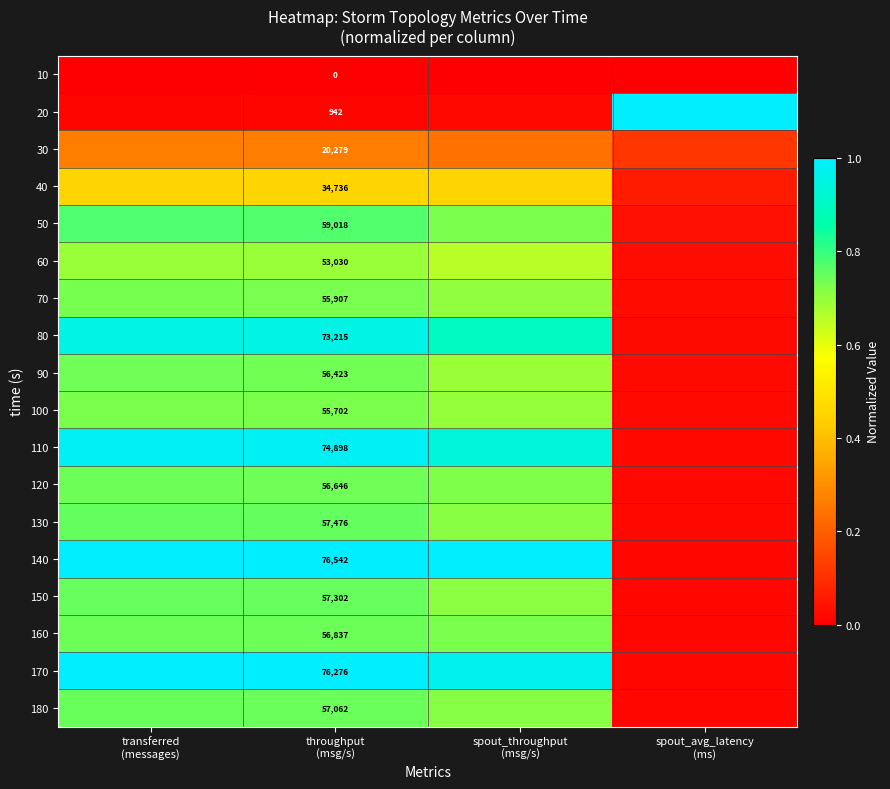

Is the value of 10 at transferred (messages) greater than the value of 60 at spout_throughput (msg/s)?

No